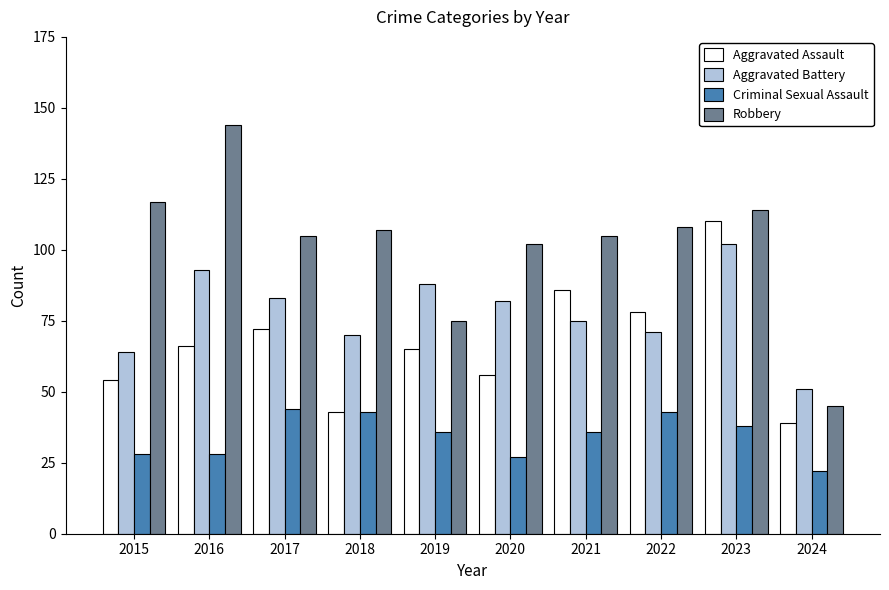

Rank the series by their average value, from highest to lowest.

Robbery, Aggravated Battery, Aggravated Assault, Criminal Sexual Assault